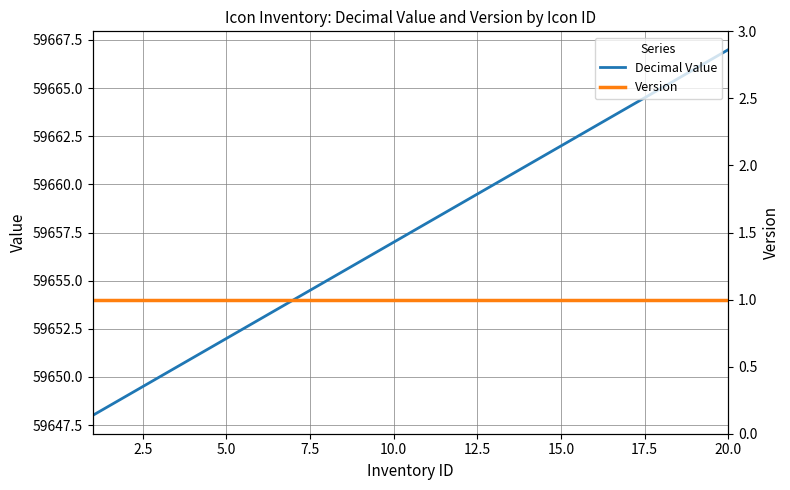

What is the minimum value for Decimal Value?

59648